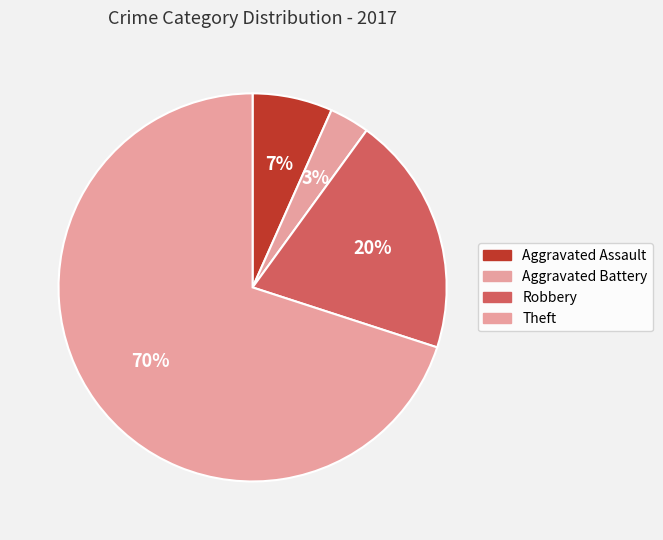

Do Theft and Aggravated Battery together represent more than half of the pie?

Yes